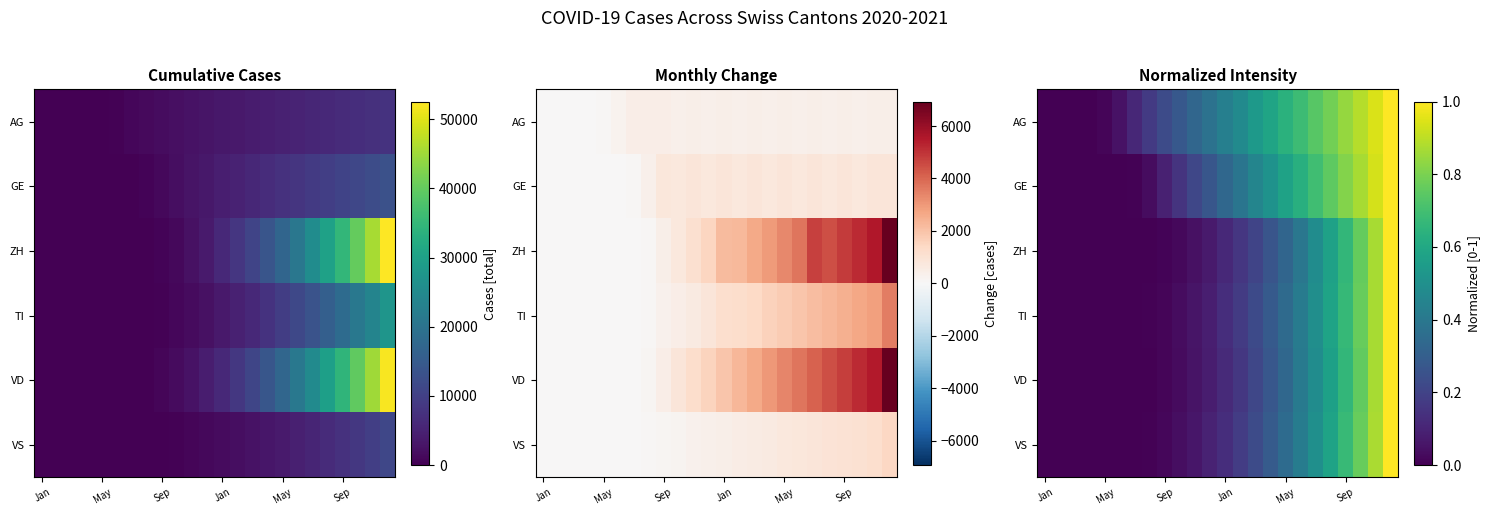

At how many categories does at least one series exceed 0?

21